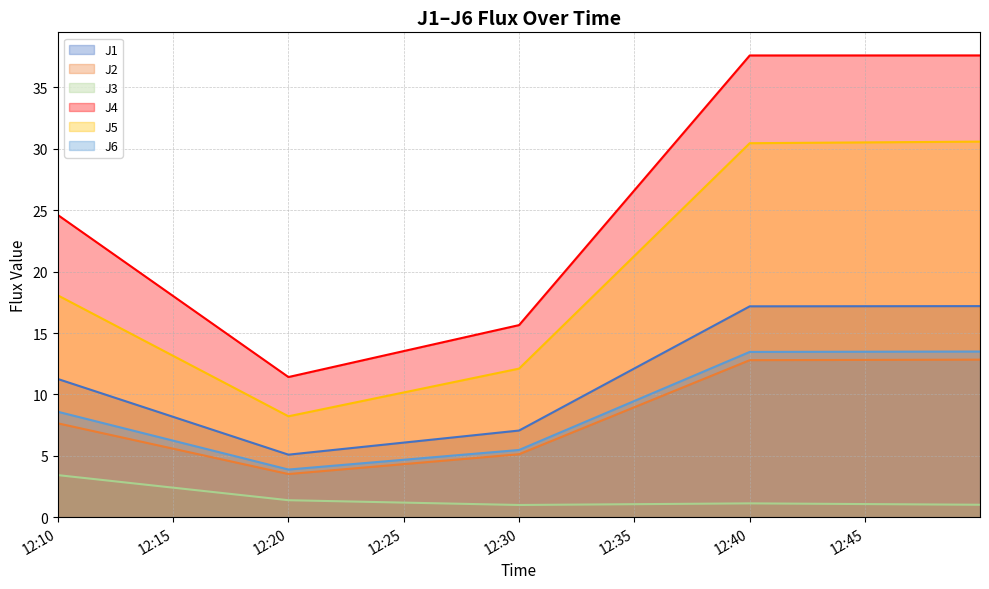

What is the value of the J6 point at the 1st from the left?

8.6